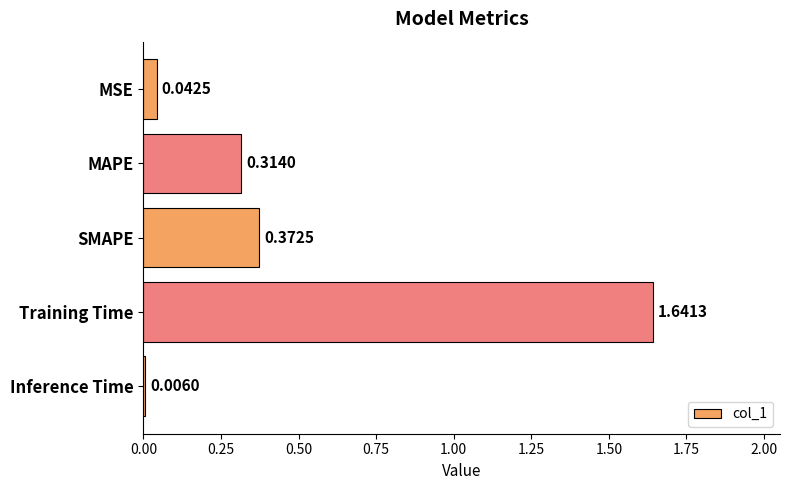

Are the bars horizontal?

Yes